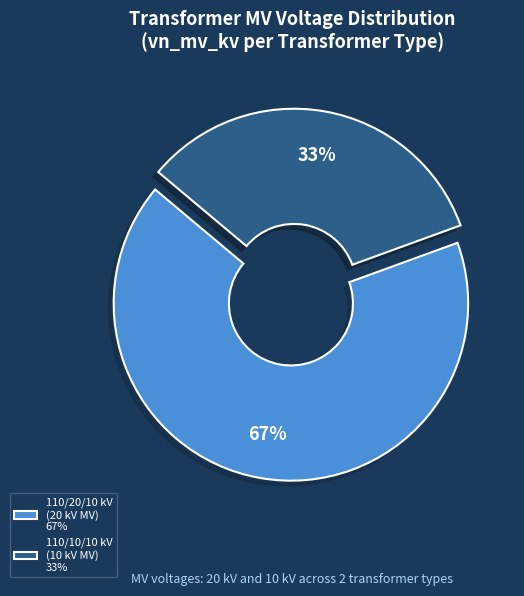

Approximately how many times larger is the value at 110/10/10 kV (10 kV MV) 33% compared to 110/20/10 kV (20 kV MV) 67%?

0.5